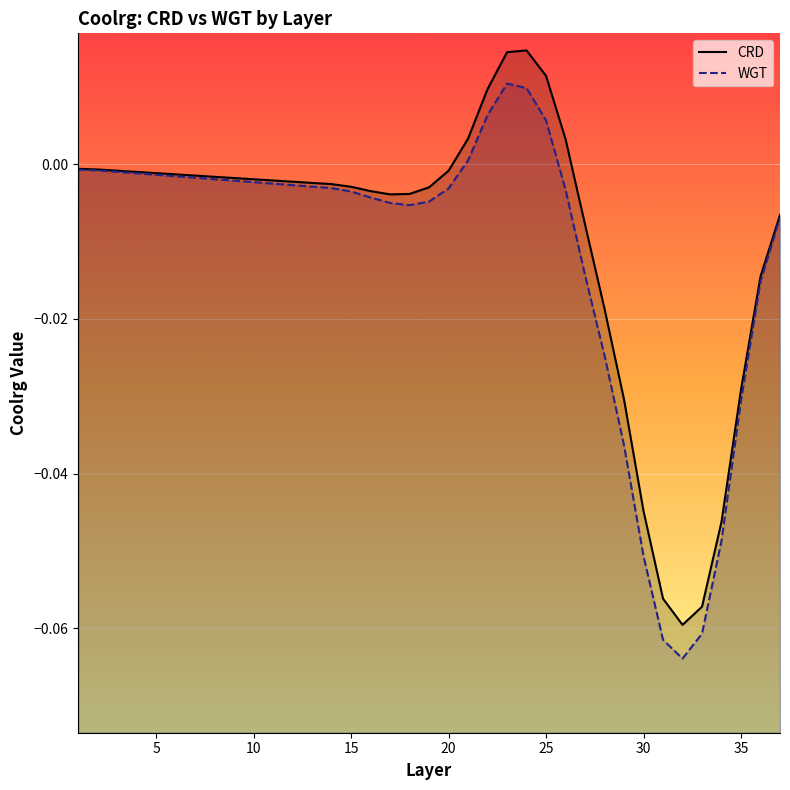

Is it true that CRD equals -0.0 at 4?

False